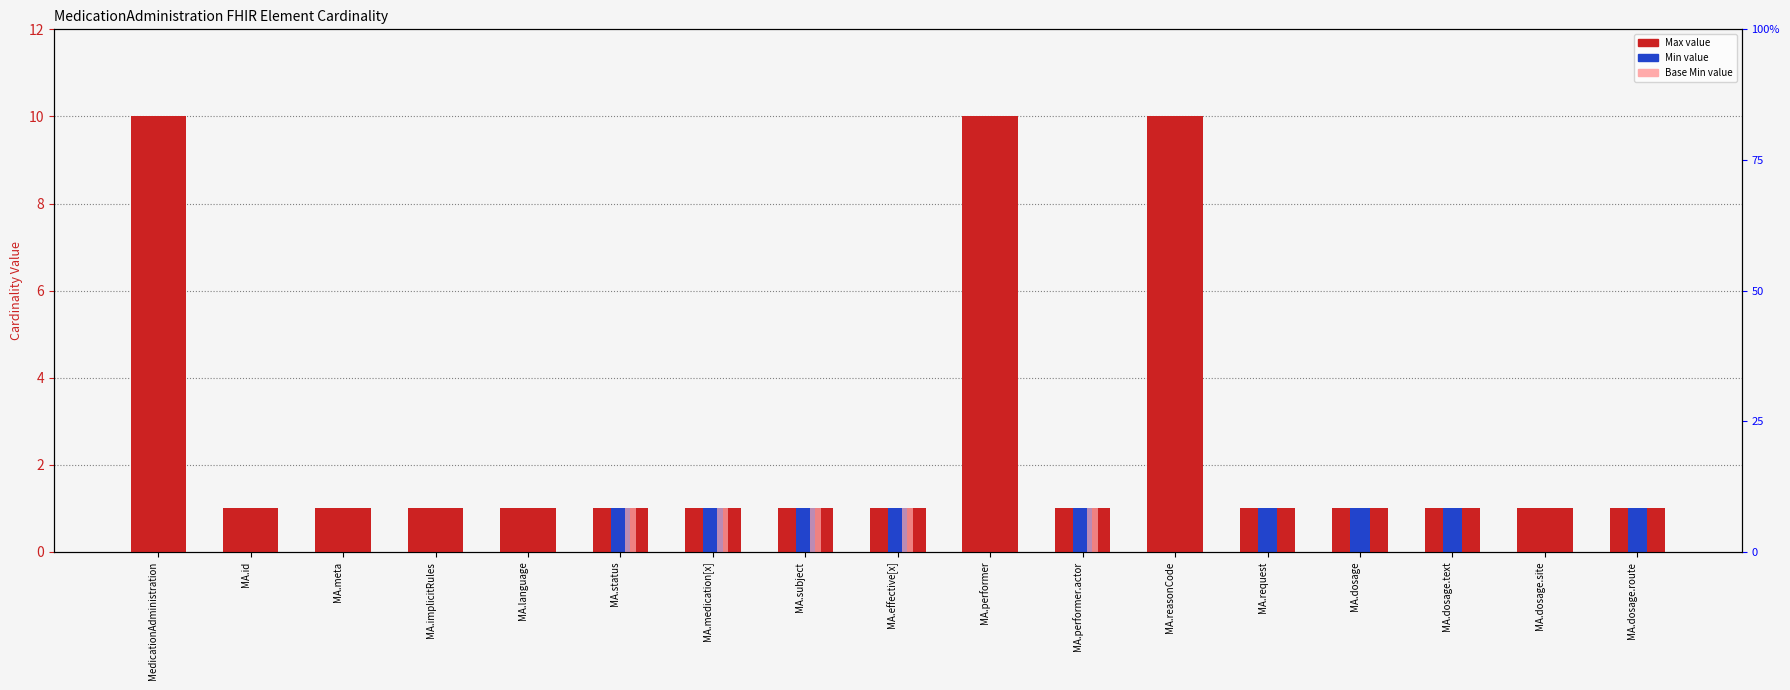

Which series changed the most between MA.implicitRules and MA.subject?

Min